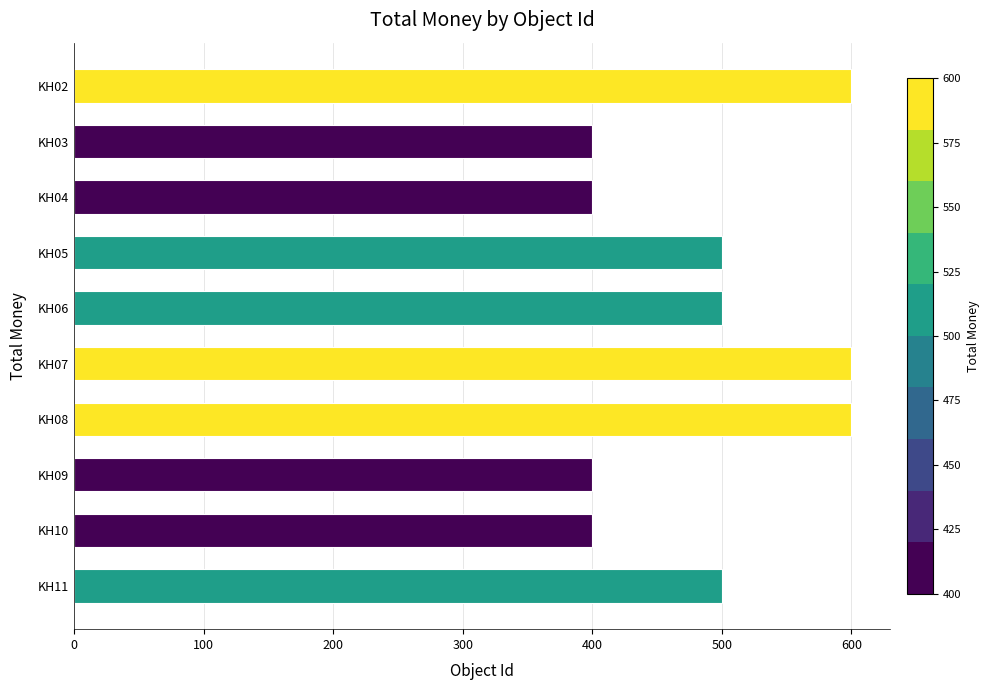

Is it true that the value at KH05 is 276?

False